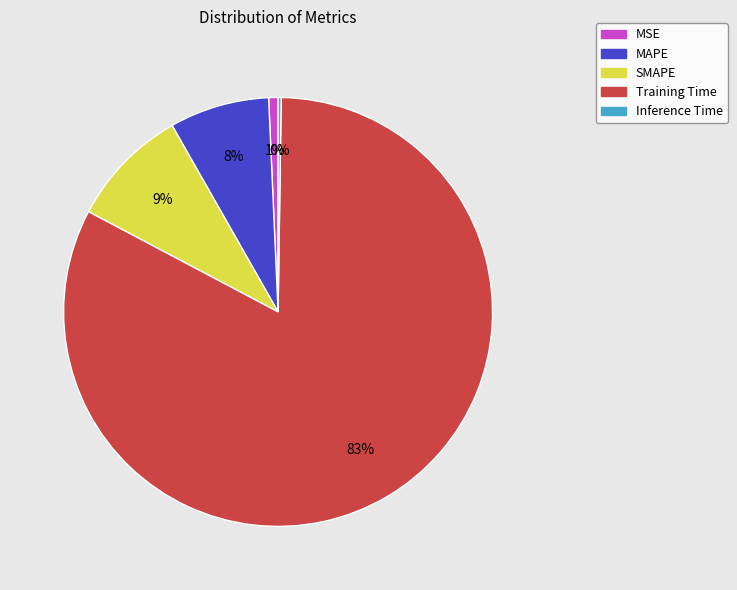

The MAPE slice represents 2% of the pie. True or false?

False